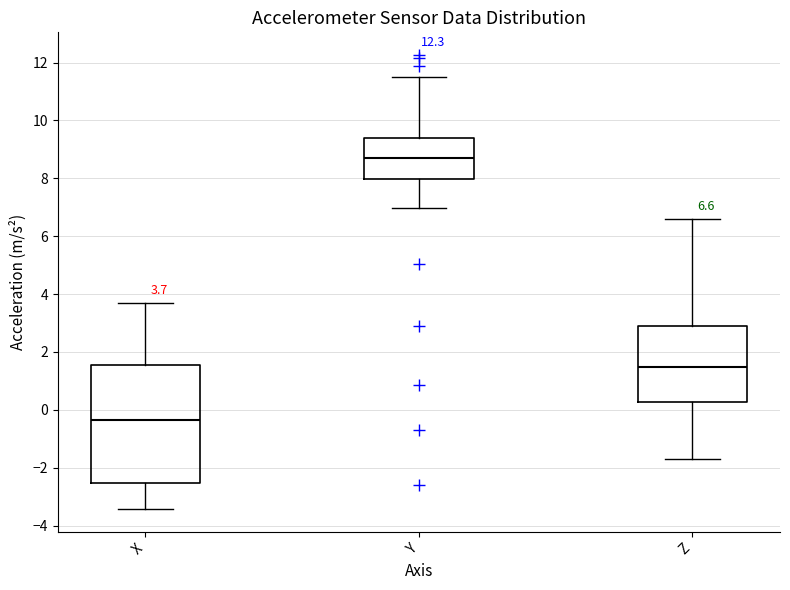

Comparing the boxes themselves (not the whiskers), which one is the tallest?

X